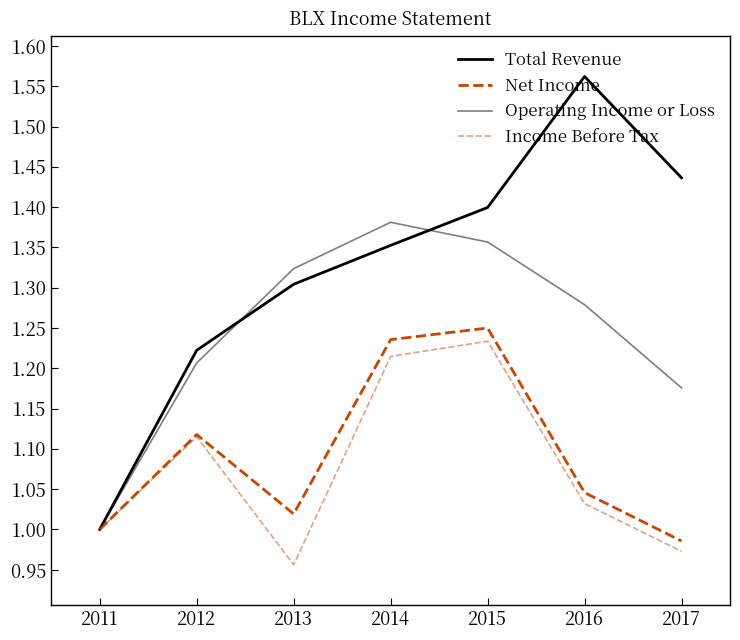

What is the difference between the second highest and second lowest values in the Income Before Tax series?

0.2